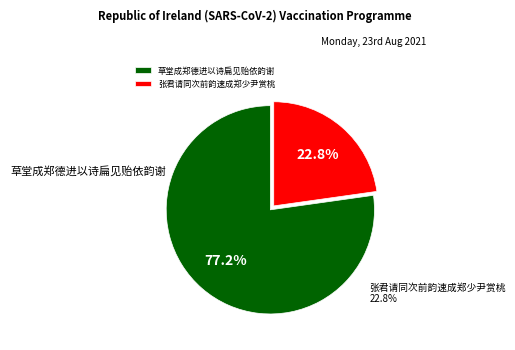

Is there any slice that represents more than half of the pie?

Yes